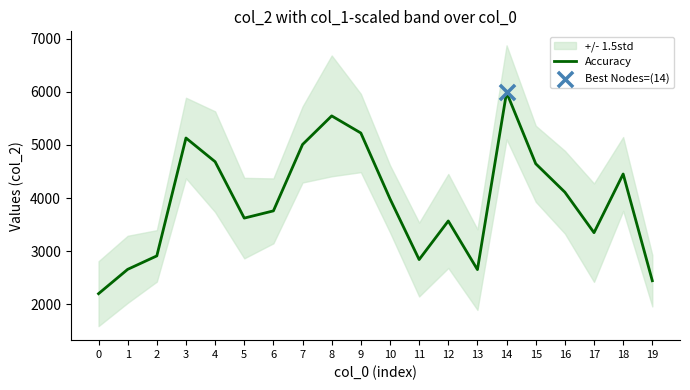

What is the change in value from 2 to 19?

-467